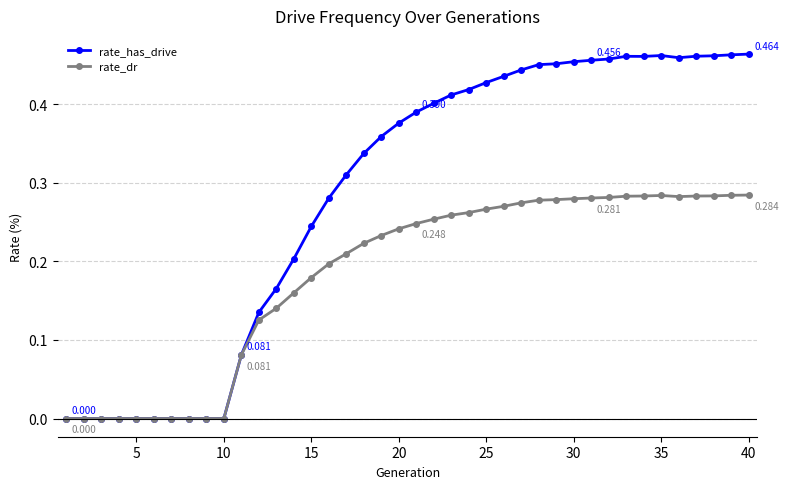

How many lines are shown in the chart?

2